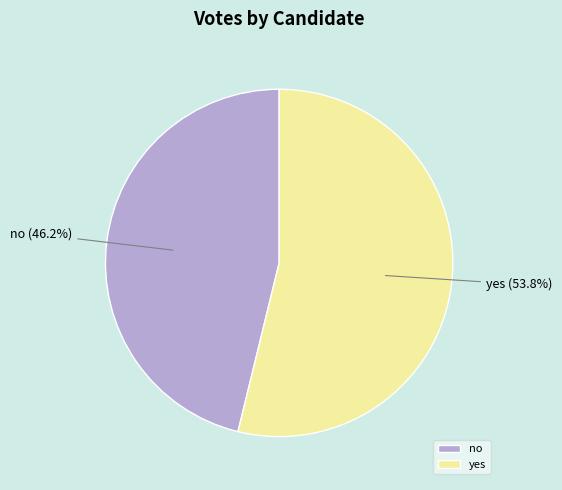

To the nearest percent, what is the difference between the largest and smallest slice percentages?

8%